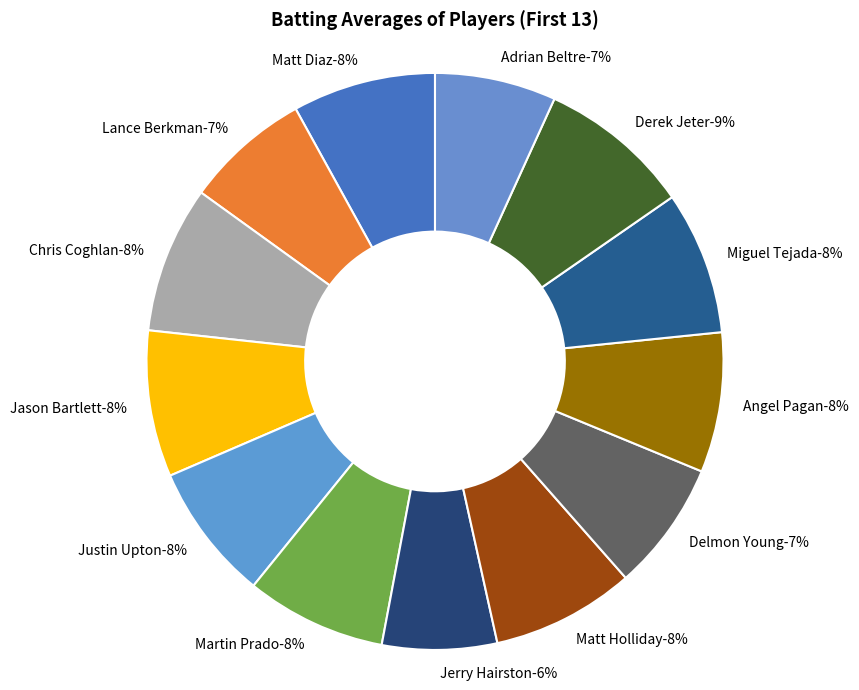

Combined, what portion of the pie is Miguel Tejada and Martin Prado?

15.9%